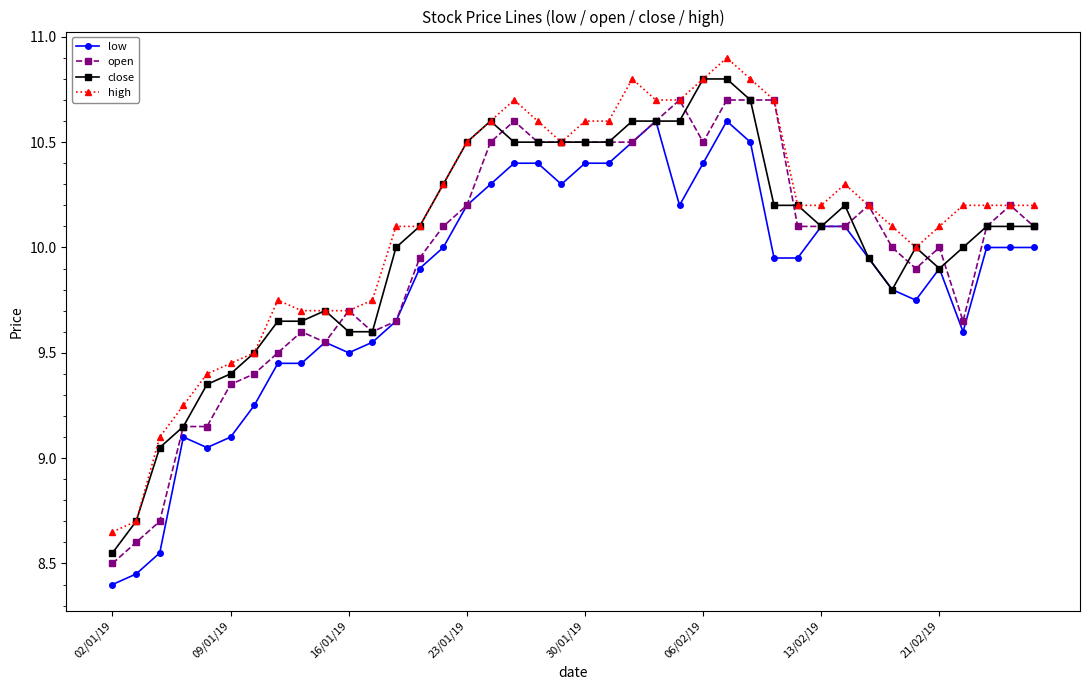

What is the value of the high point at the 16th from the left?

10.5